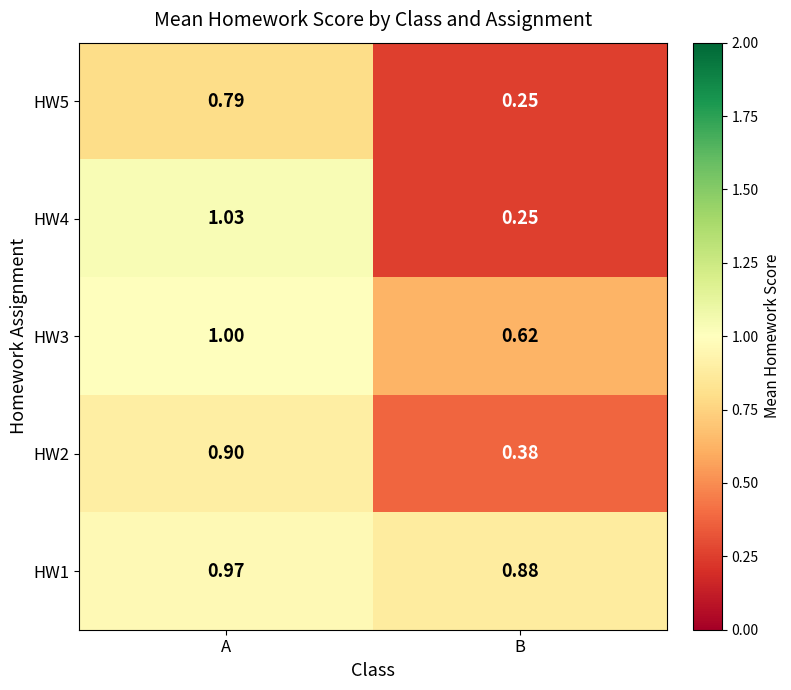

Is the value of HW3 at A greater than the value of HW1 at B?

Yes